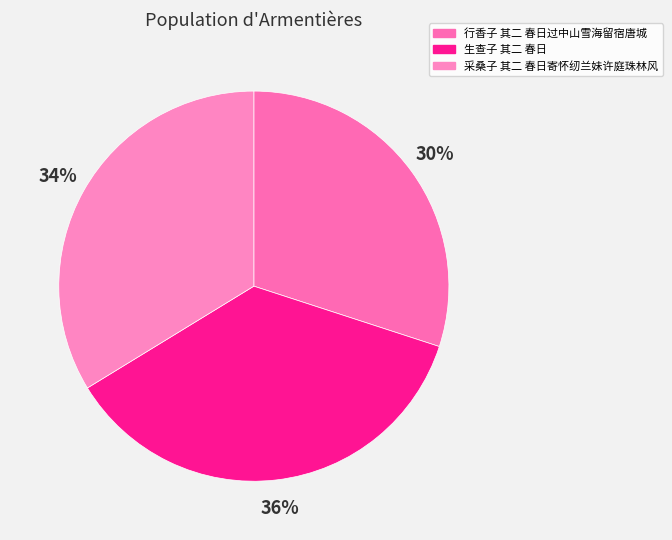

Which has a higher value, 采桑子 其二 春日寄怀纫兰妹许庭珠林风 or 行香子 其二 春日过中山雪海留宿唐城?

采桑子 其二 春日寄怀纫兰妹许庭珠林风